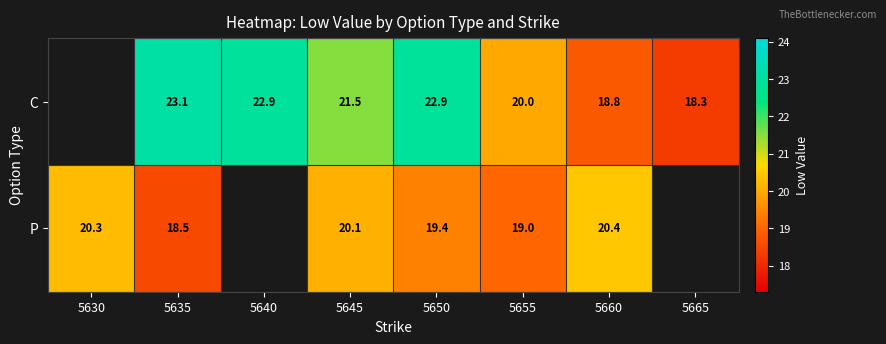

The value of P at 5655 is 19.0. True or false?

True